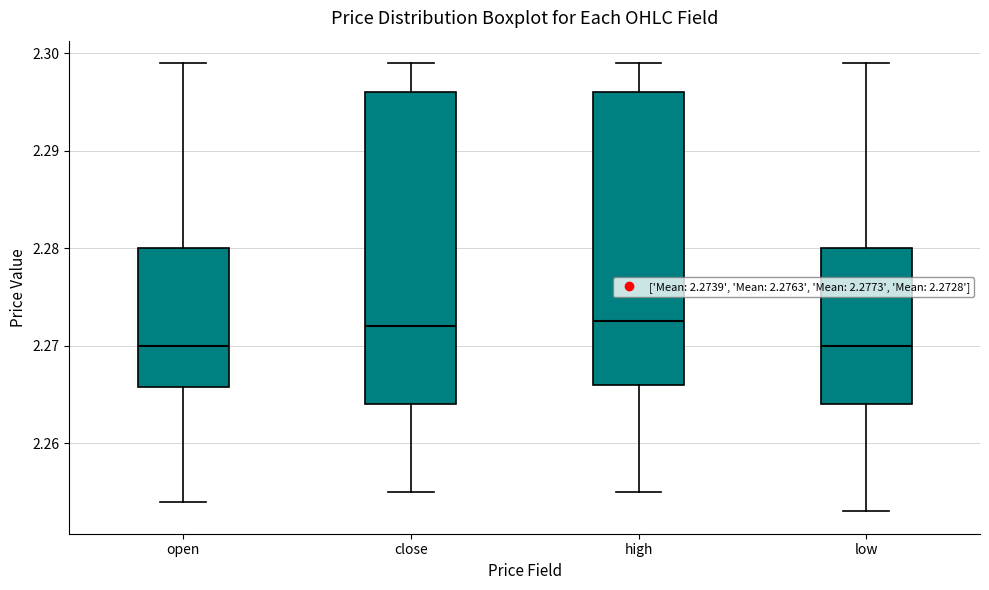

Reading left to right, transcribe this box plot: for each box, give where its median line is, the range the box spans, and where its two whiskers end, as read against the y-axis. The values are not printed on the chart, so give them approximately, as read against the axis.

open: median 2.270, box 2.266 to 2.280, whiskers 2.254 to 2.299
close: median 2.272, box 2.264 to 2.296, whiskers 2.255 to 2.299
high: median 2.273, box 2.266 to 2.296, whiskers 2.255 to 2.299
low: median 2.270, box 2.264 to 2.280, whiskers 2.253 to 2.299